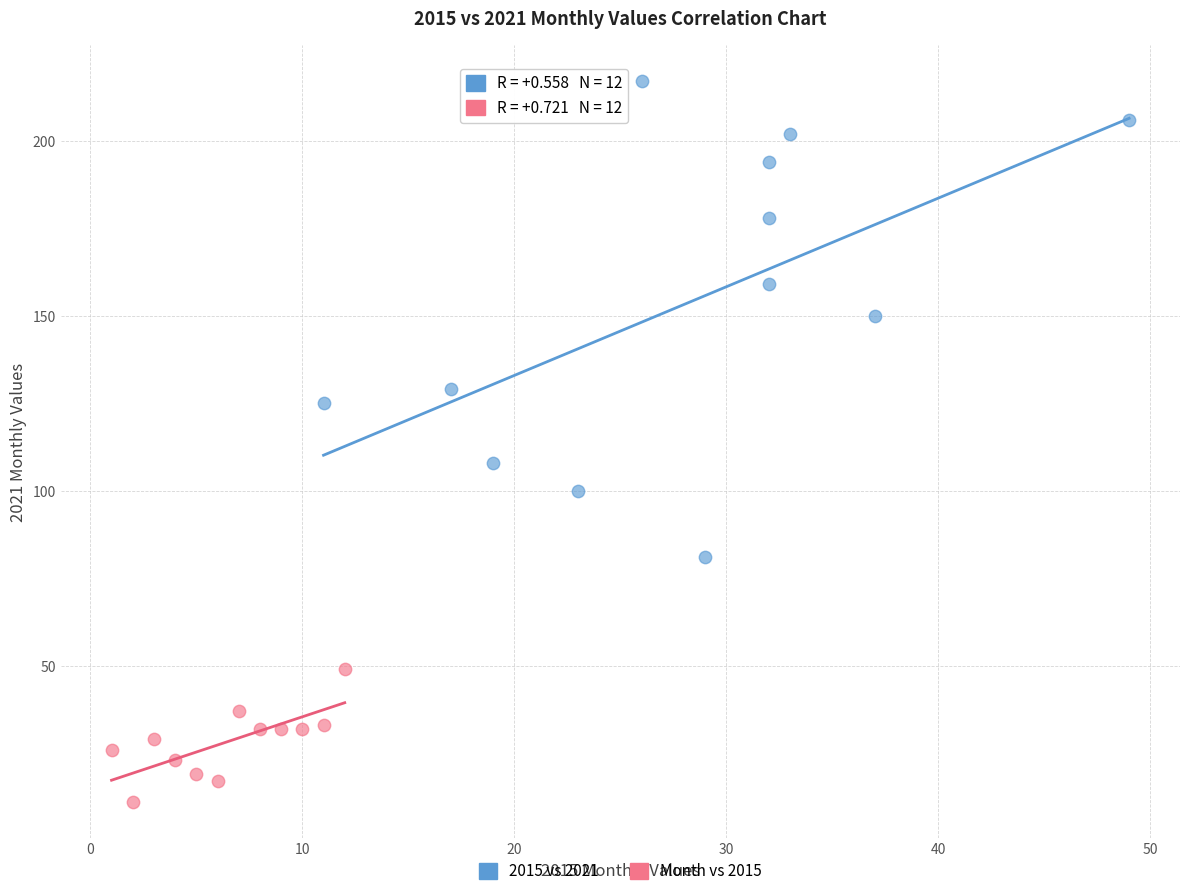

Which series reaches the maximum Y coordinate?

2015 vs 2021